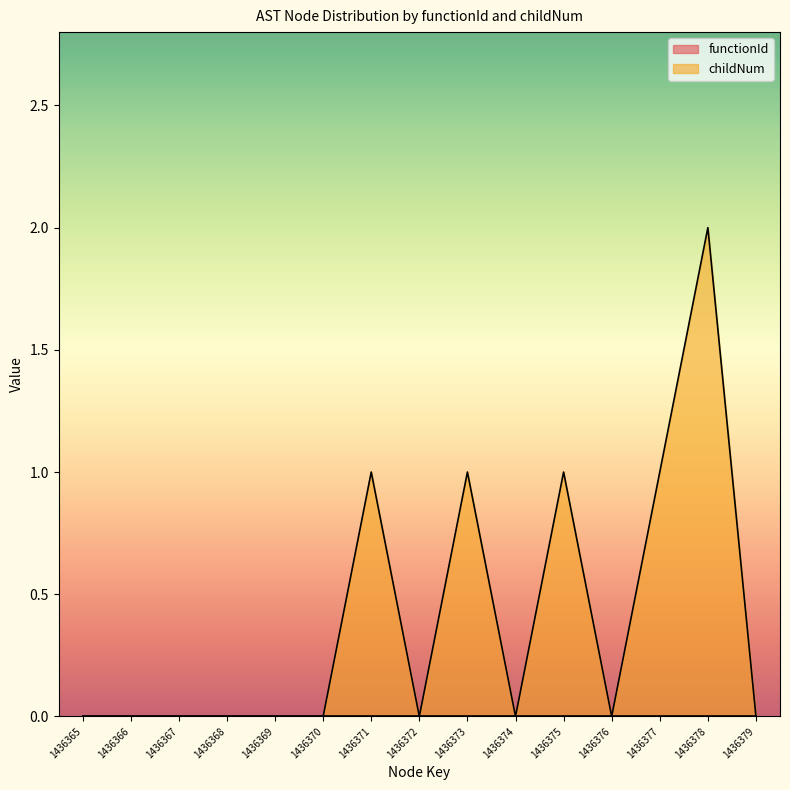

How many interior local valleys (lower than both neighbors) does the data have?

3